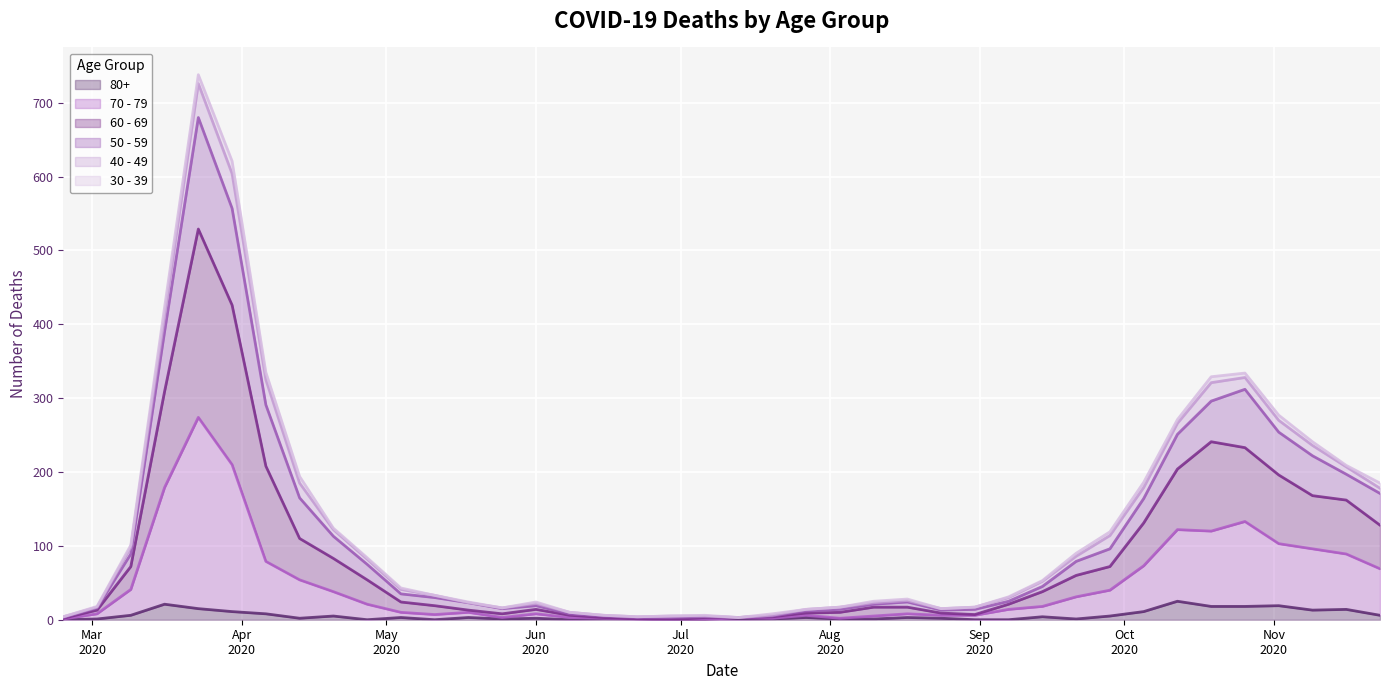

What is the difference between the 80+ values at 2020-09-28 and 2020-03-09?

1